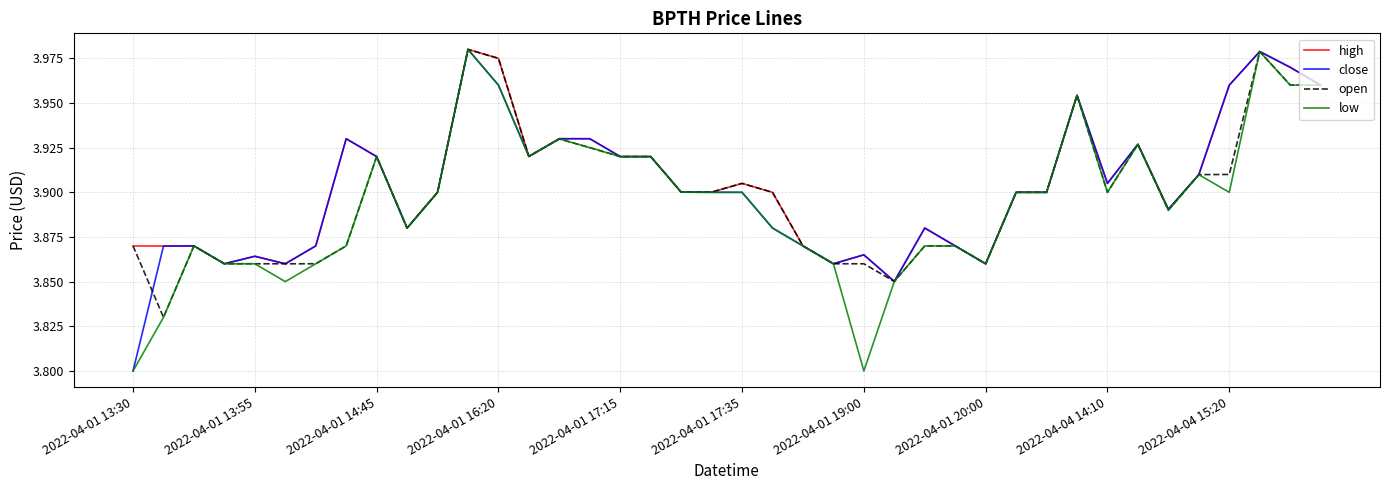

Reading left to right, transcribe all the data shown in this chart.

high: 3.9	3.9	3.9	3.9	3.9	3.9	3.9	3.9	3.9	3.9	3.9	4.0	4.0	3.9	3.9	3.9	3.9	3.9	3.9	3.9	3.9	3.9	3.9	3.9	3.9	3.9	3.9	3.9	3.9	3.9	3.9	4.0	3.9	3.9	3.9	3.9	4.0	4.0	4.0	4.0
close: 3.8	3.9	3.9	3.9	3.9	3.9	3.9	3.9	3.9	3.9	3.9	4.0	4.0	3.9	3.9	3.9	3.9	3.9	3.9	3.9	3.9	3.9	3.9	3.9	3.9	3.9	3.9	3.9	3.9	3.9	3.9	4.0	3.9	3.9	3.9	3.9	4.0	4.0	4.0	4.0
open: 3.9	3.8	3.9	3.9	3.9	3.9	3.9	3.9	3.9	3.9	3.9	4.0	4.0	3.9	3.9	3.9	3.9	3.9	3.9	3.9	3.9	3.9	3.9	3.9	3.9	3.9	3.9	3.9	3.9	3.9	3.9	4.0	3.9	3.9	3.9	3.9	3.9	4.0	4.0	4.0
low: 3.8	3.8	3.9	3.9	3.9	3.9	3.9	3.9	3.9	3.9	3.9	4.0	4.0	3.9	3.9	3.9	3.9	3.9	3.9	3.9	3.9	3.9	3.9	3.9	3.8	3.9	3.9	3.9	3.9	3.9	3.9	4.0	3.9	3.9	3.9	3.9	3.9	4.0	4.0	4.0